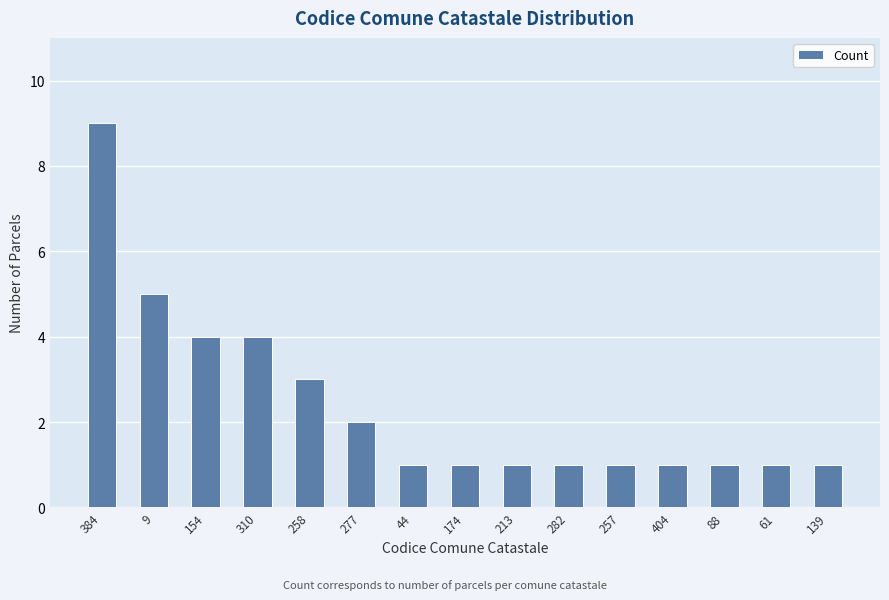

Is it true that the value at 258 is 4?

False